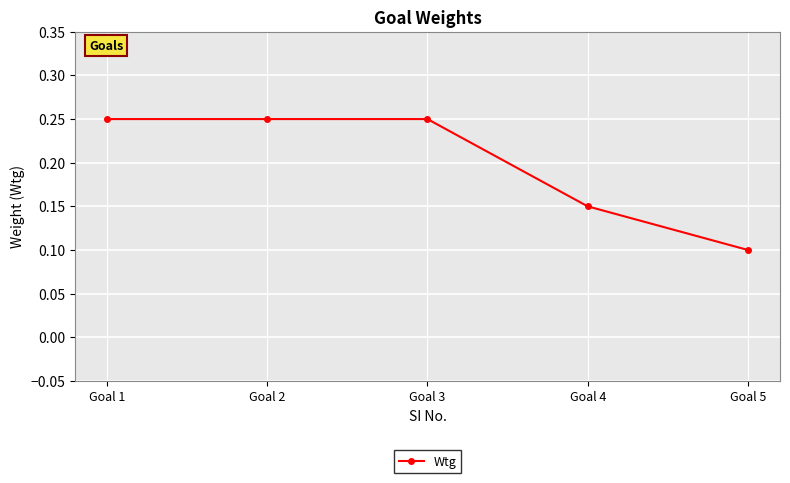

Which has a higher value, Goal 5 or Goal 4?

Goal 4